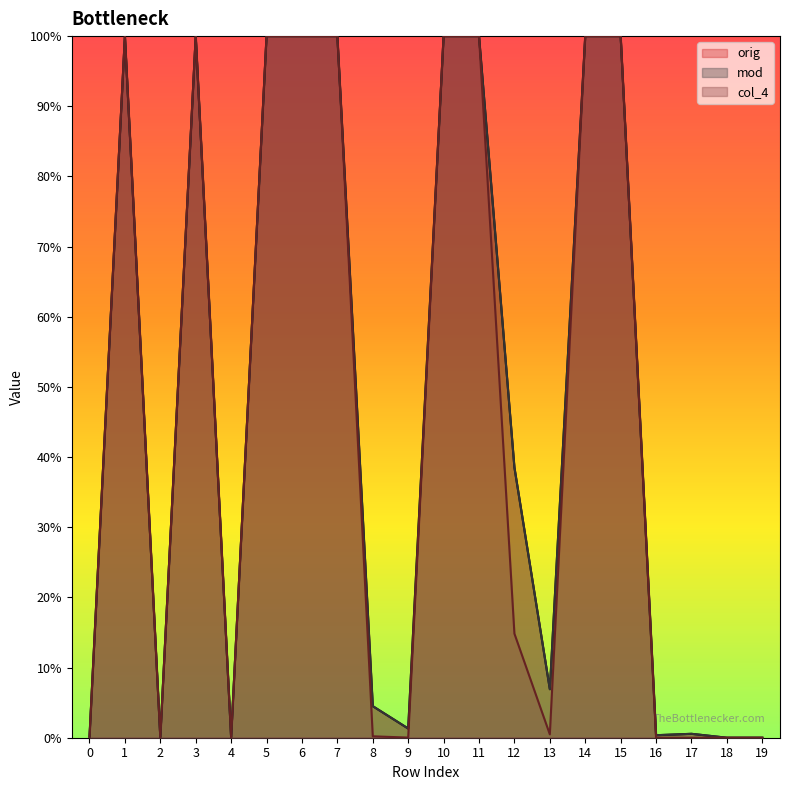

True or false: mod and orig cross at least once.

False